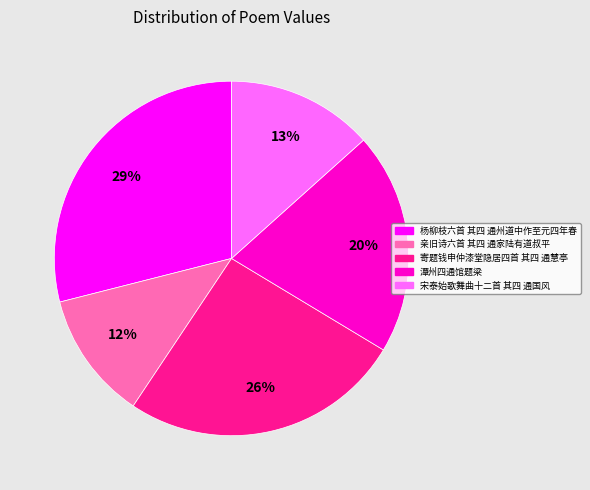

To the nearest percent, what percentage of the pie is 宋泰始歌舞曲十二首 其四 通国风?

13%